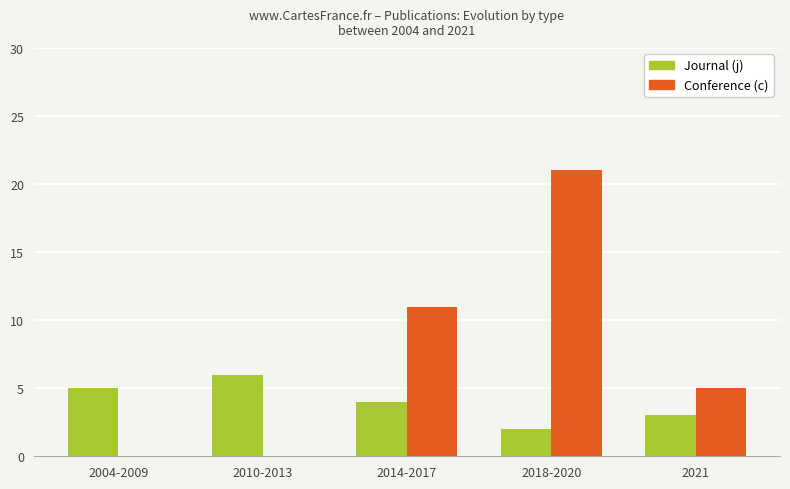

The Conference (c) series shows 0 at 2004-2009. True or false?

True